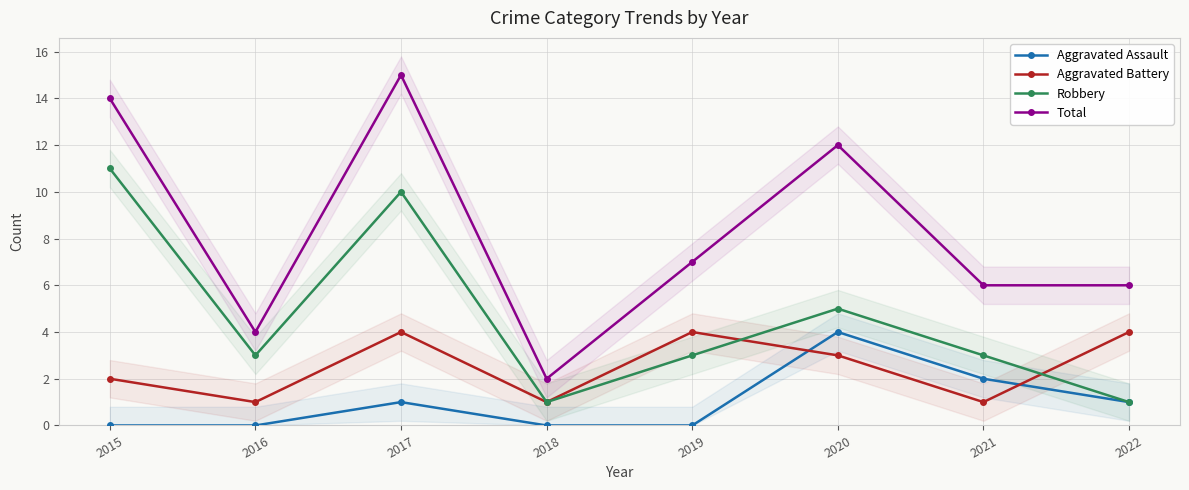

What is the average value of the Robbery series?

5